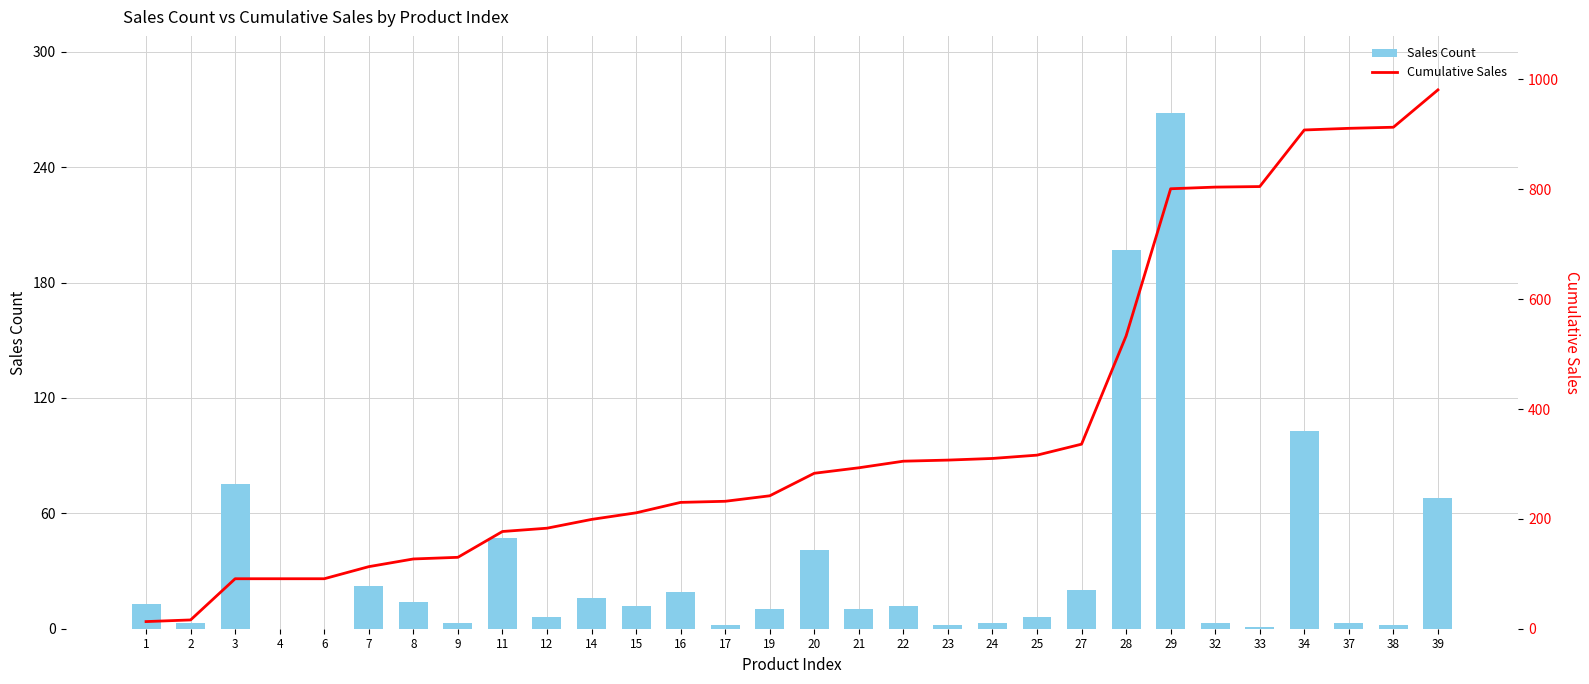

What is the highest value of the Sales Count series?

268